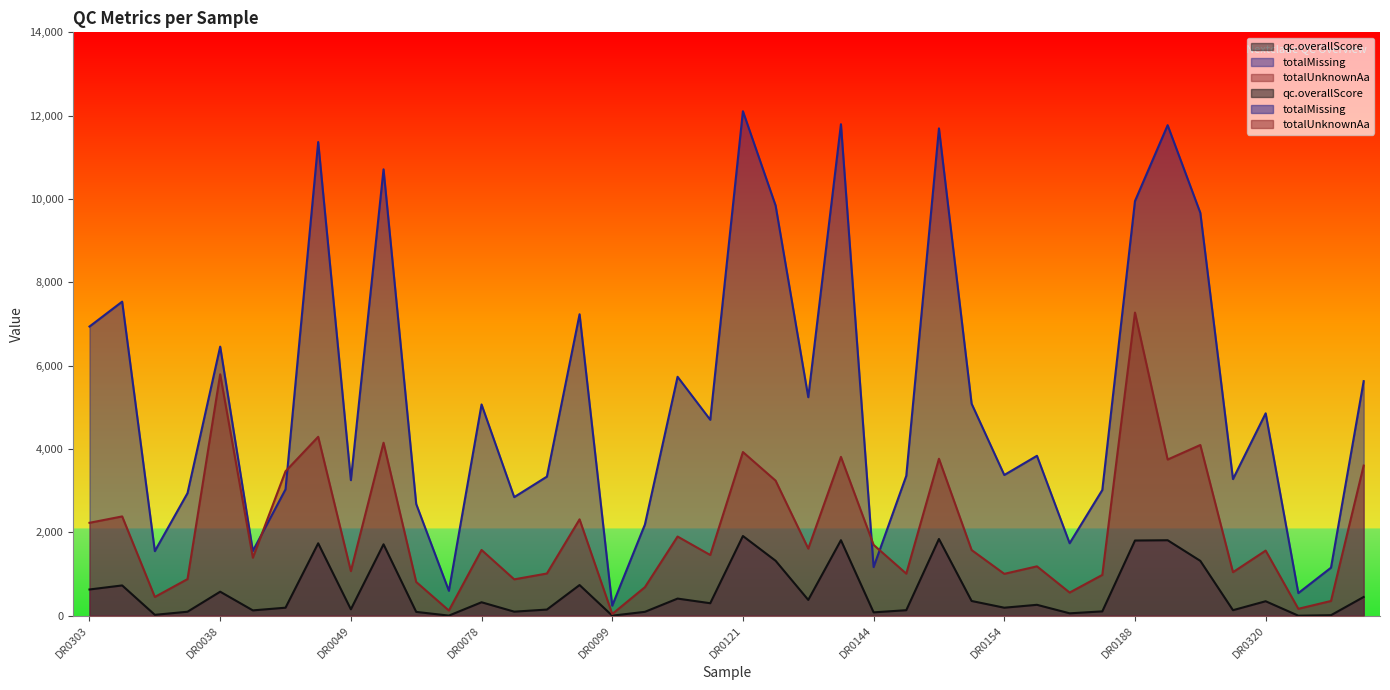

How many data points in totalUnknownAa are above 1576?

19